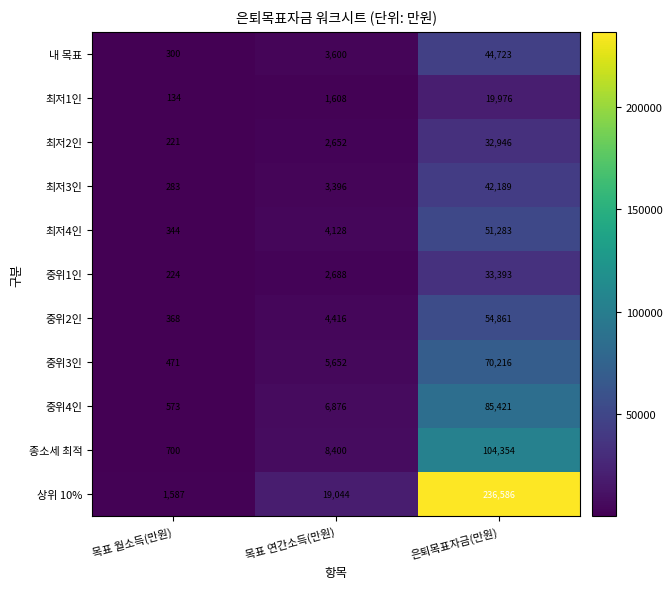

What is the total value across all series at 목표 월소득(만원)?

5205